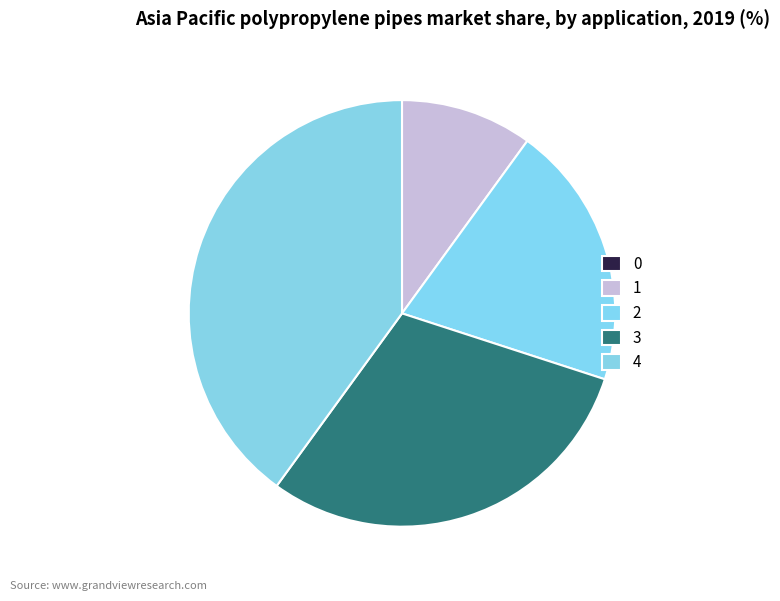

How much of the chart is everything except 3?

70.0%